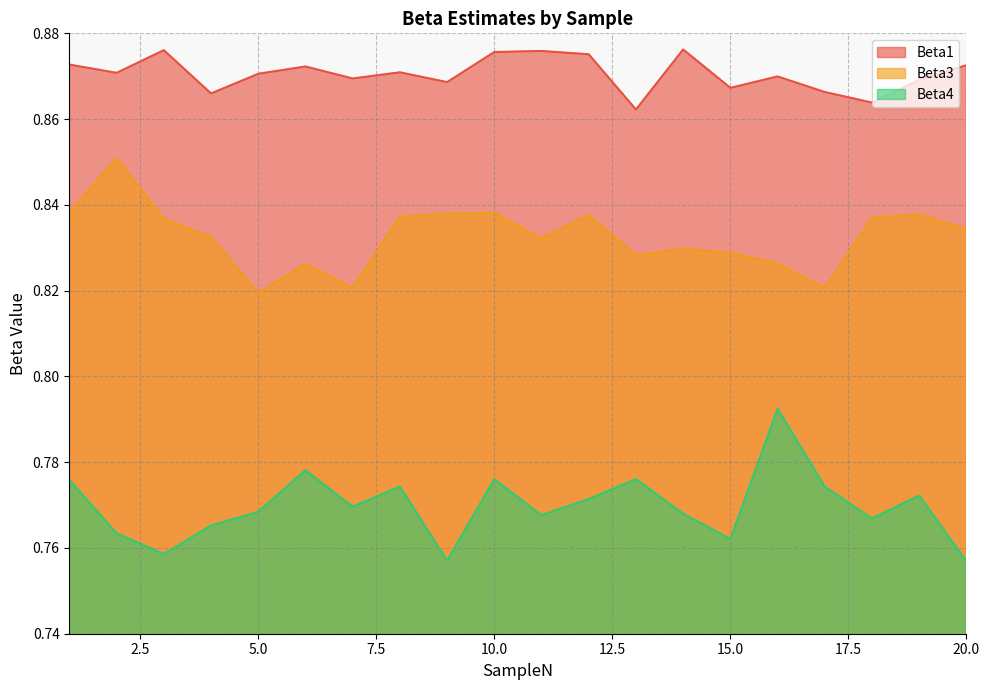

In Beta4, how many points are higher than both neighbors (excluding endpoints)?

6